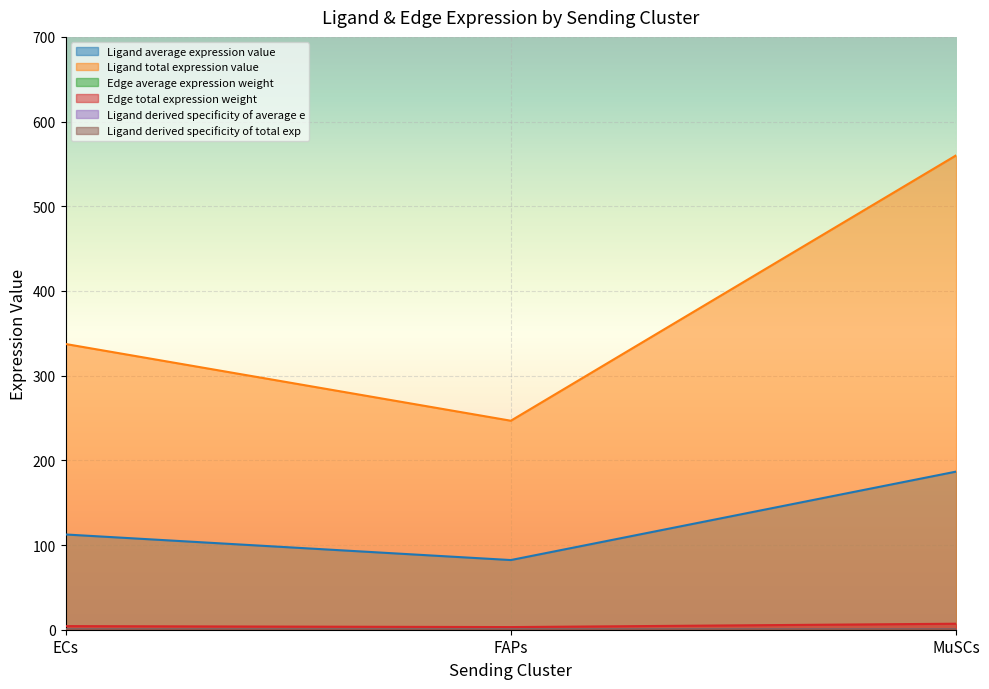

Which label corresponds to the largest value in the chart?

MuSCs